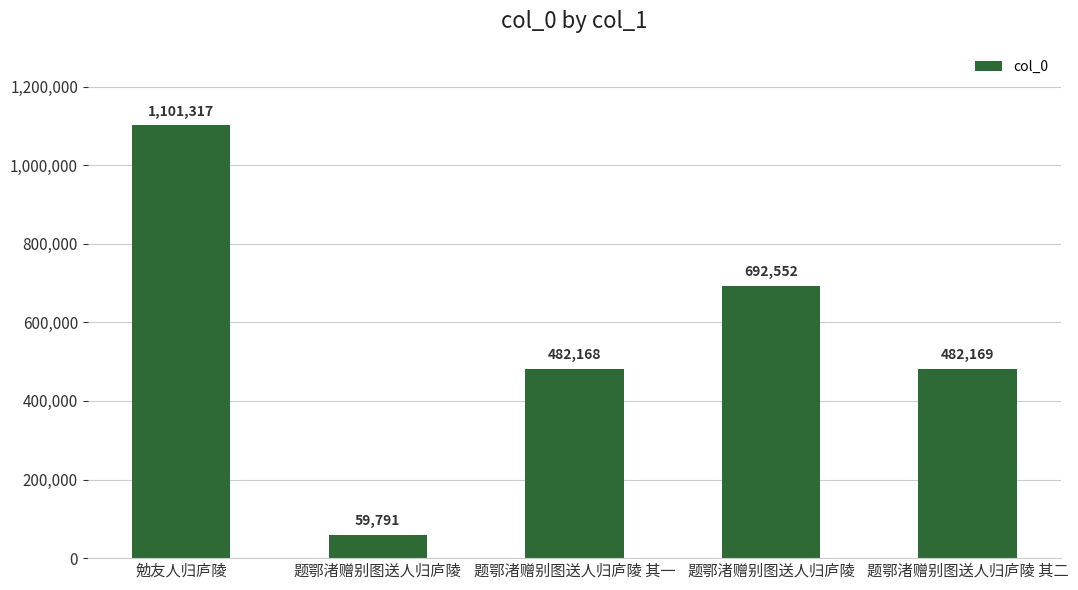

What is the smallest value displayed?

59791